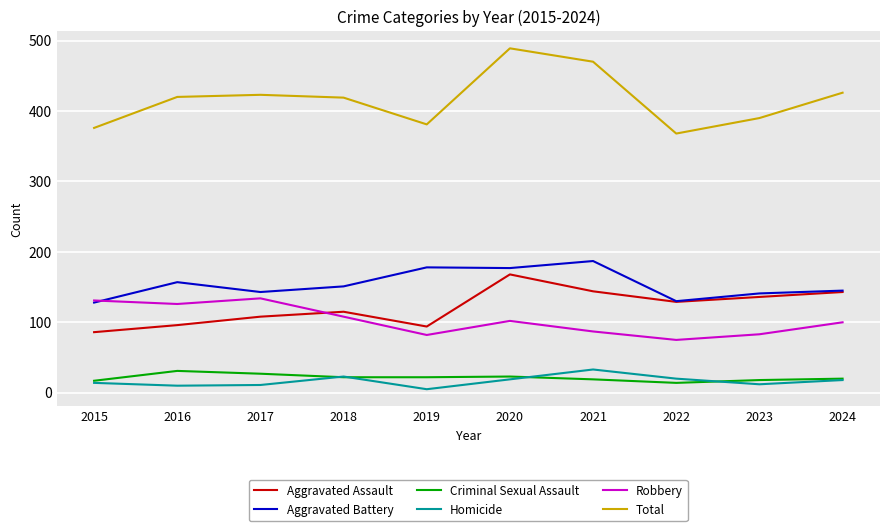

What is the difference between the highest and lowest values at 2017?

412